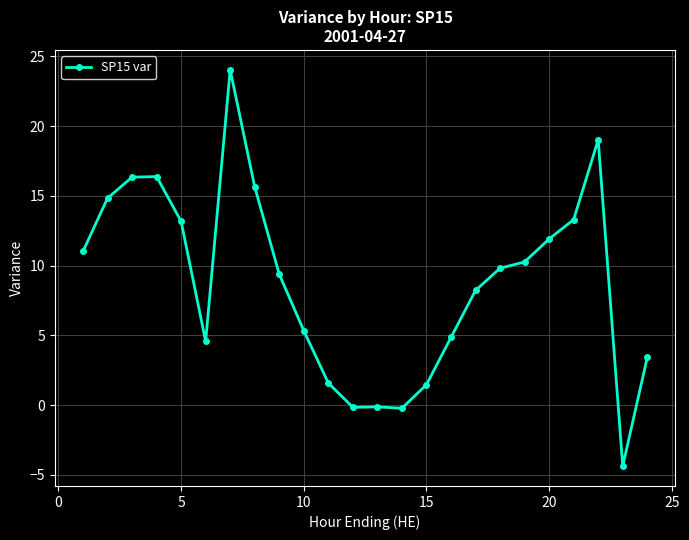

What is the difference between the maximum and minimum values?

28.4